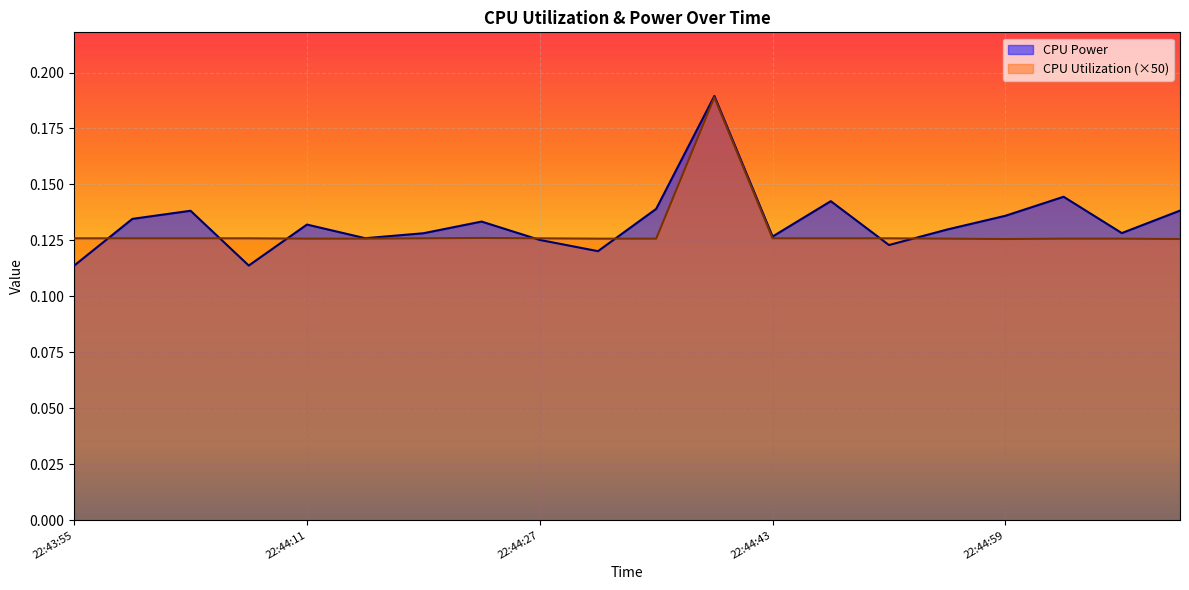

What position from the right is 22:44:19?

14